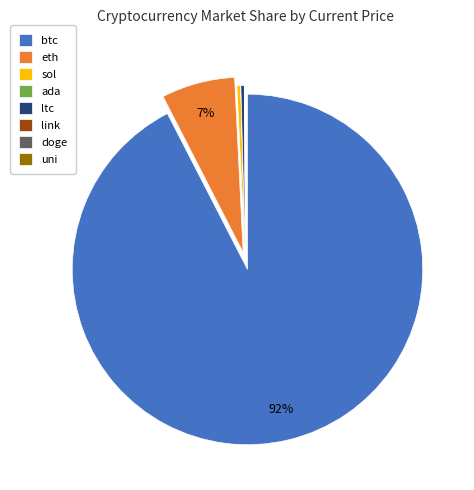

The sol slice represents 0% of the pie. True or false?

True